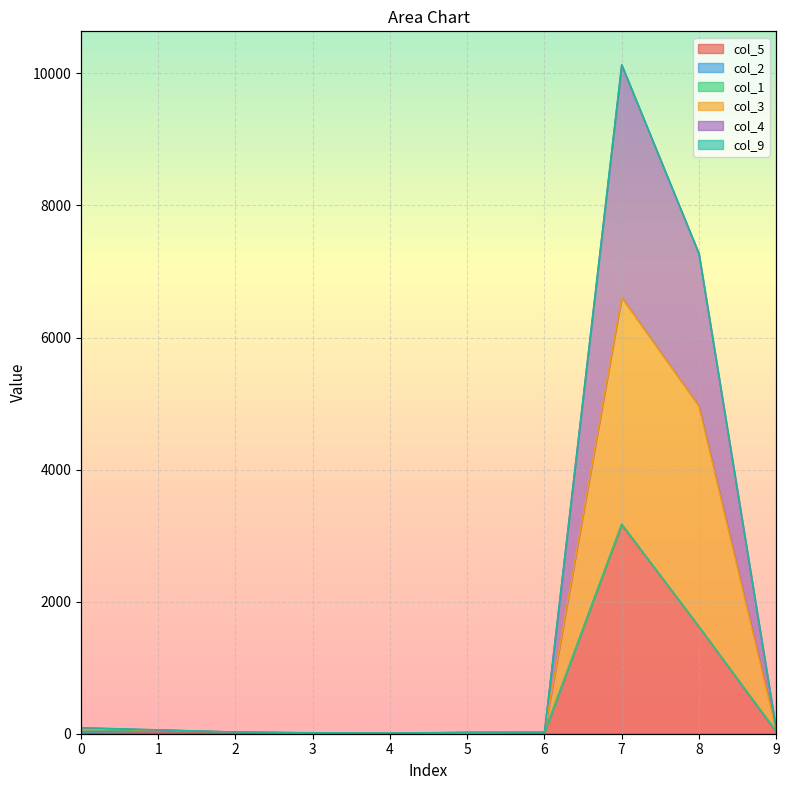

At which category does col_5 reach its first local valley?

3